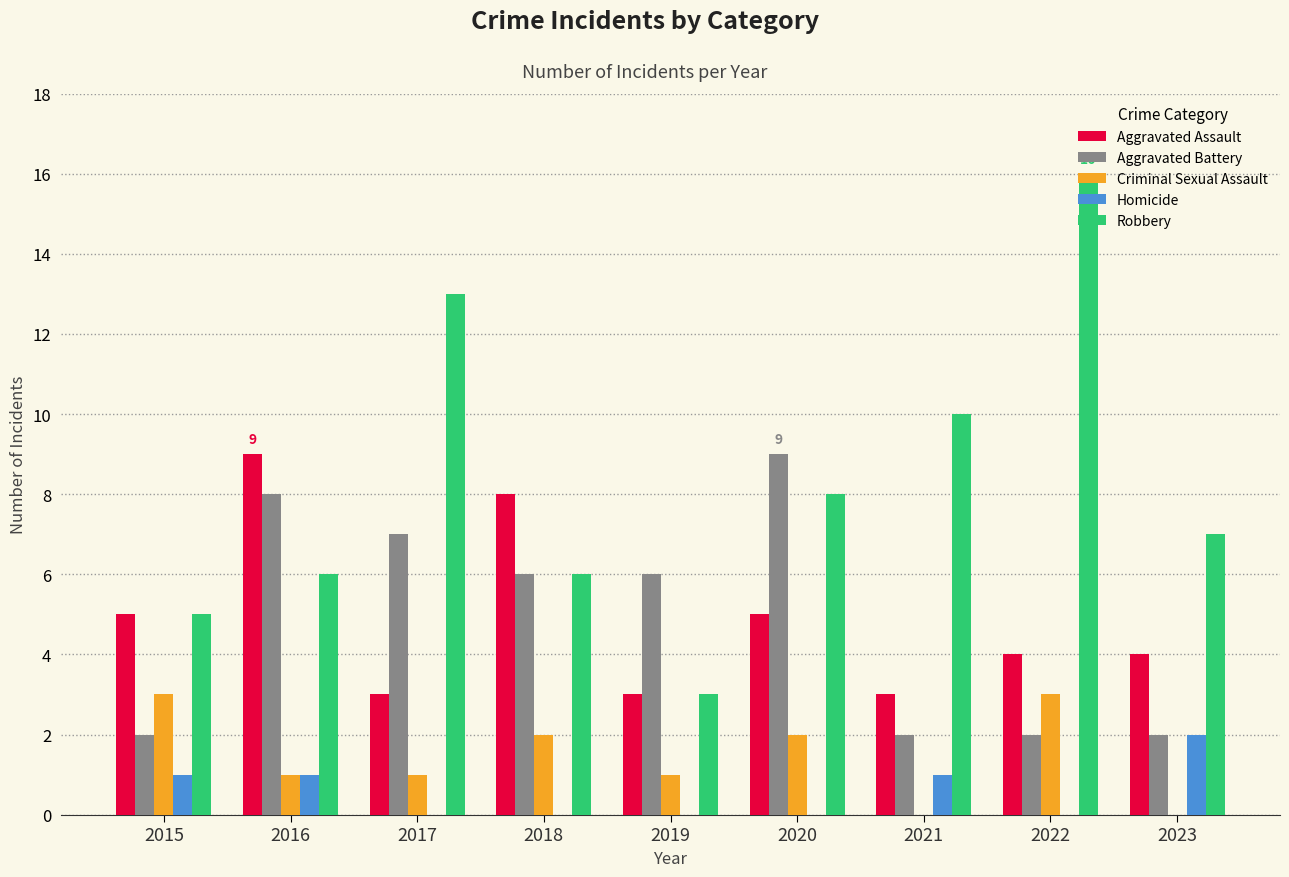

Reading left to right, list all the values displayed in this chart.

Aggravated Assault: 2015=5	2016=9	2017=3	2018=8	2019=3	2020=5	2021=3	2022=4	2023=4
Aggravated Battery: 2015=2	2016=8	2017=7	2018=6	2019=6	2020=9	2021=2	2022=2	2023=2
Criminal Sexual Assault: 2015=3	2016=1	2017=1	2018=2	2019=1	2020=2	2021=0	2022=3	2023=0
Homicide: 2015=1	2016=1	2017=0	2018=0	2019=0	2020=0	2021=1	2022=0	2023=2
Robbery: 2015=5	2016=6	2017=13	2018=6	2019=3	2020=8	2021=10	2022=16	2023=7